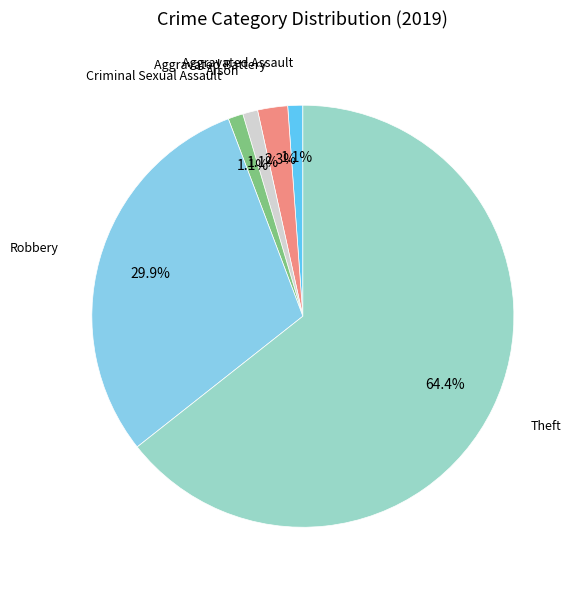

Is there a majority slice in this chart?

Yes